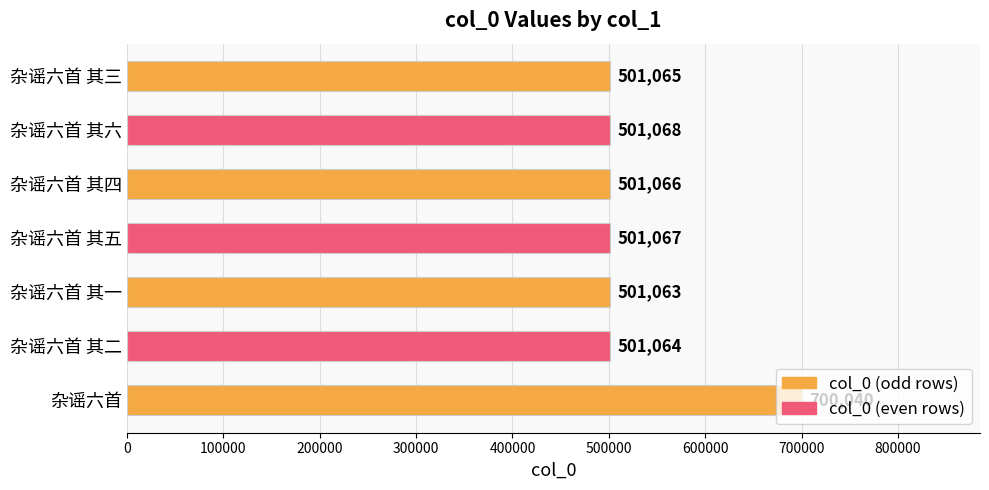

Rank the categories by value from lowest to highest.

杂谣六首 其一, 杂谣六首 其二, 杂谣六首 其三, 杂谣六首 其四, 杂谣六首 其五, 杂谣六首 其六, 杂谣六首